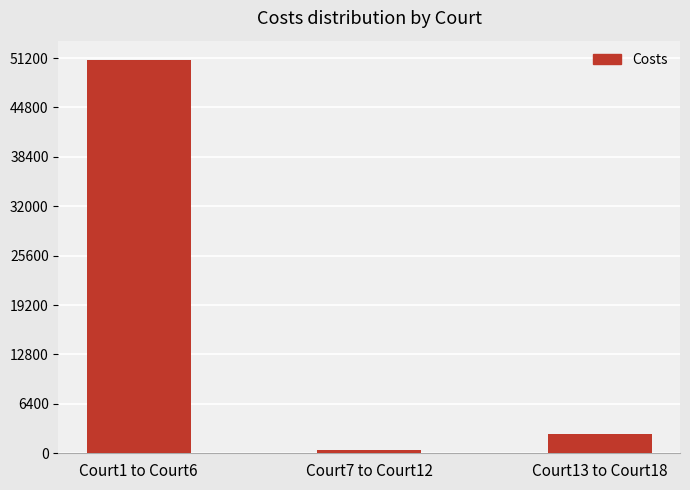

How many bars are there in total?

3